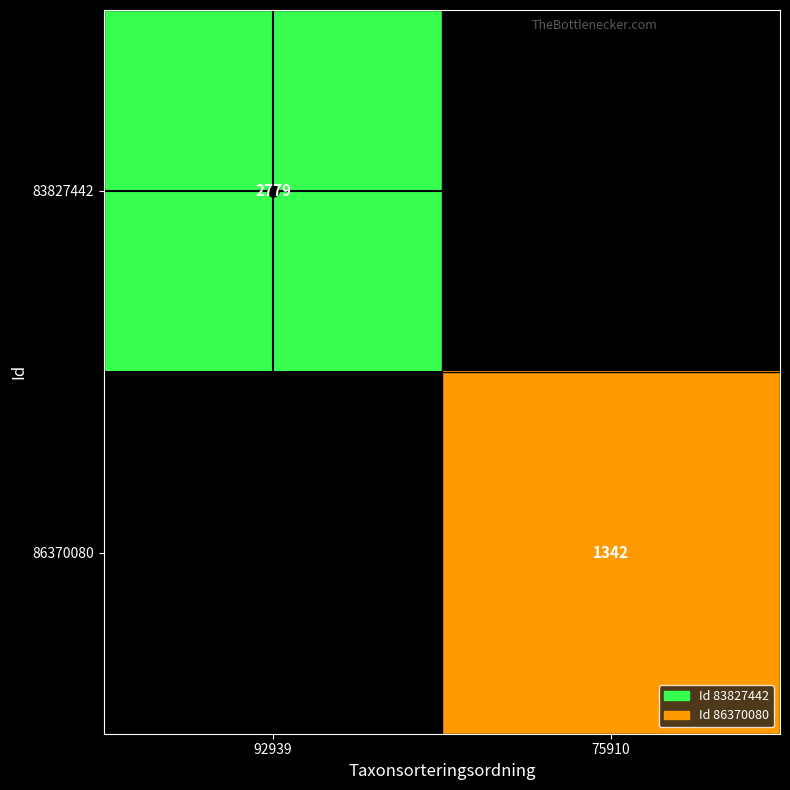

Is it true that 83827442 equals 2779 at 92939?

True